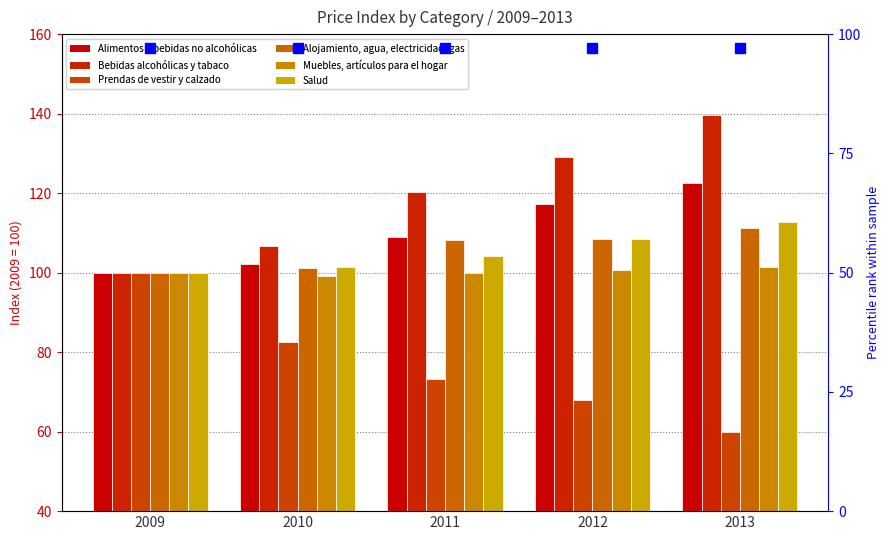

Between 2012 and 2009, which is larger?

2012